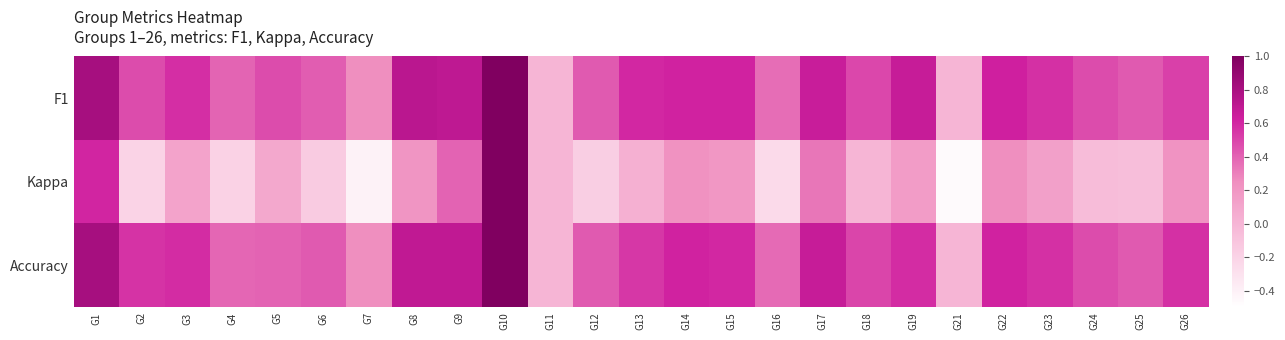

At which category is the sum across all series the highest?

G10